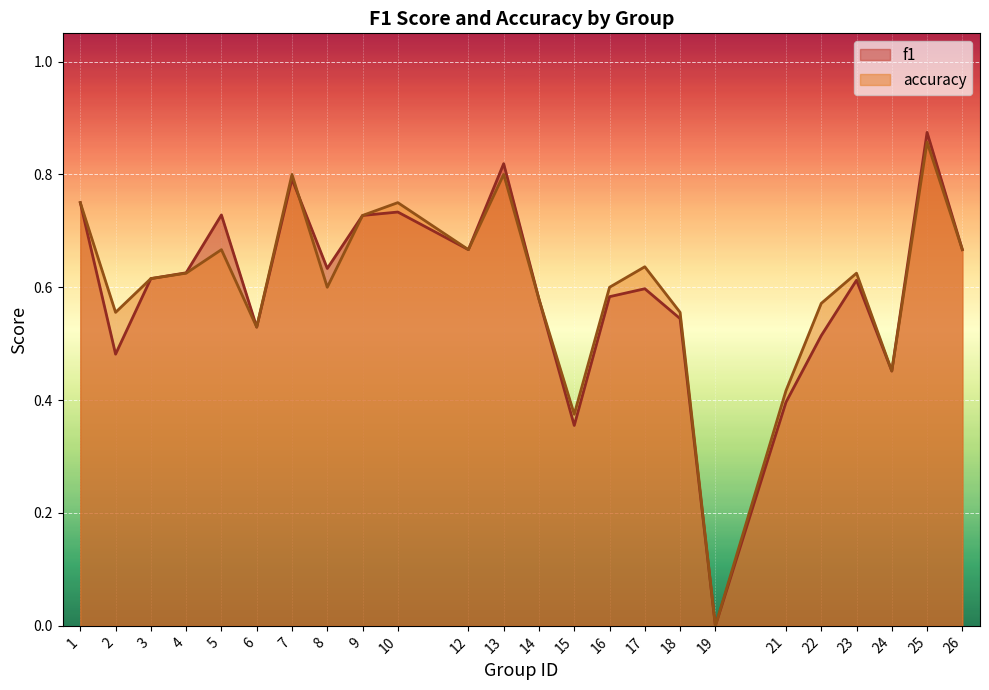

Reading left to right, extract all data points from this chart.

f1: 0.8	0.5	0.6	0.6	0.7	0.5	0.8	0.6	0.7	0.7	0.7	0.8	0.6	0.4	0.6	0.6	0.5	0.0	0.4	0.5	0.6	0.5	0.9	0.7
accuracy: 0.8	0.6	0.6	0.6	0.7	0.5	0.8	0.6	0.7	0.8	0.7	0.8	0.6	0.4	0.6	0.6	0.6	0.0	0.4	0.6	0.6	0.5	0.9	0.7